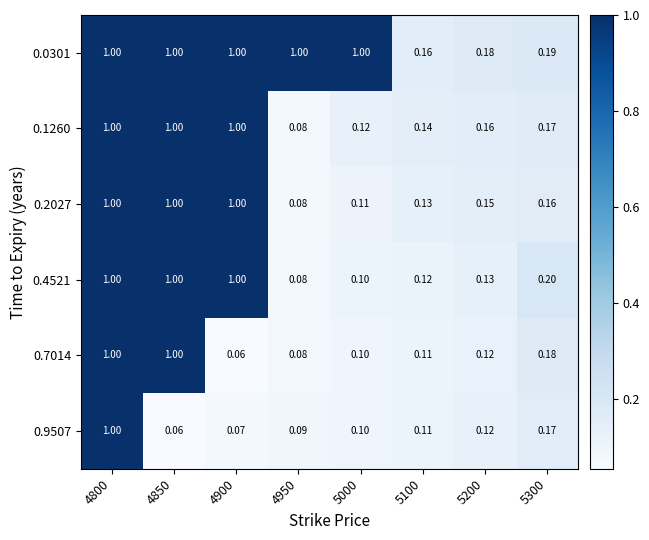

Is the value of 0.4521 at 4800 greater than the value of 0.9507 at 4850?

Yes